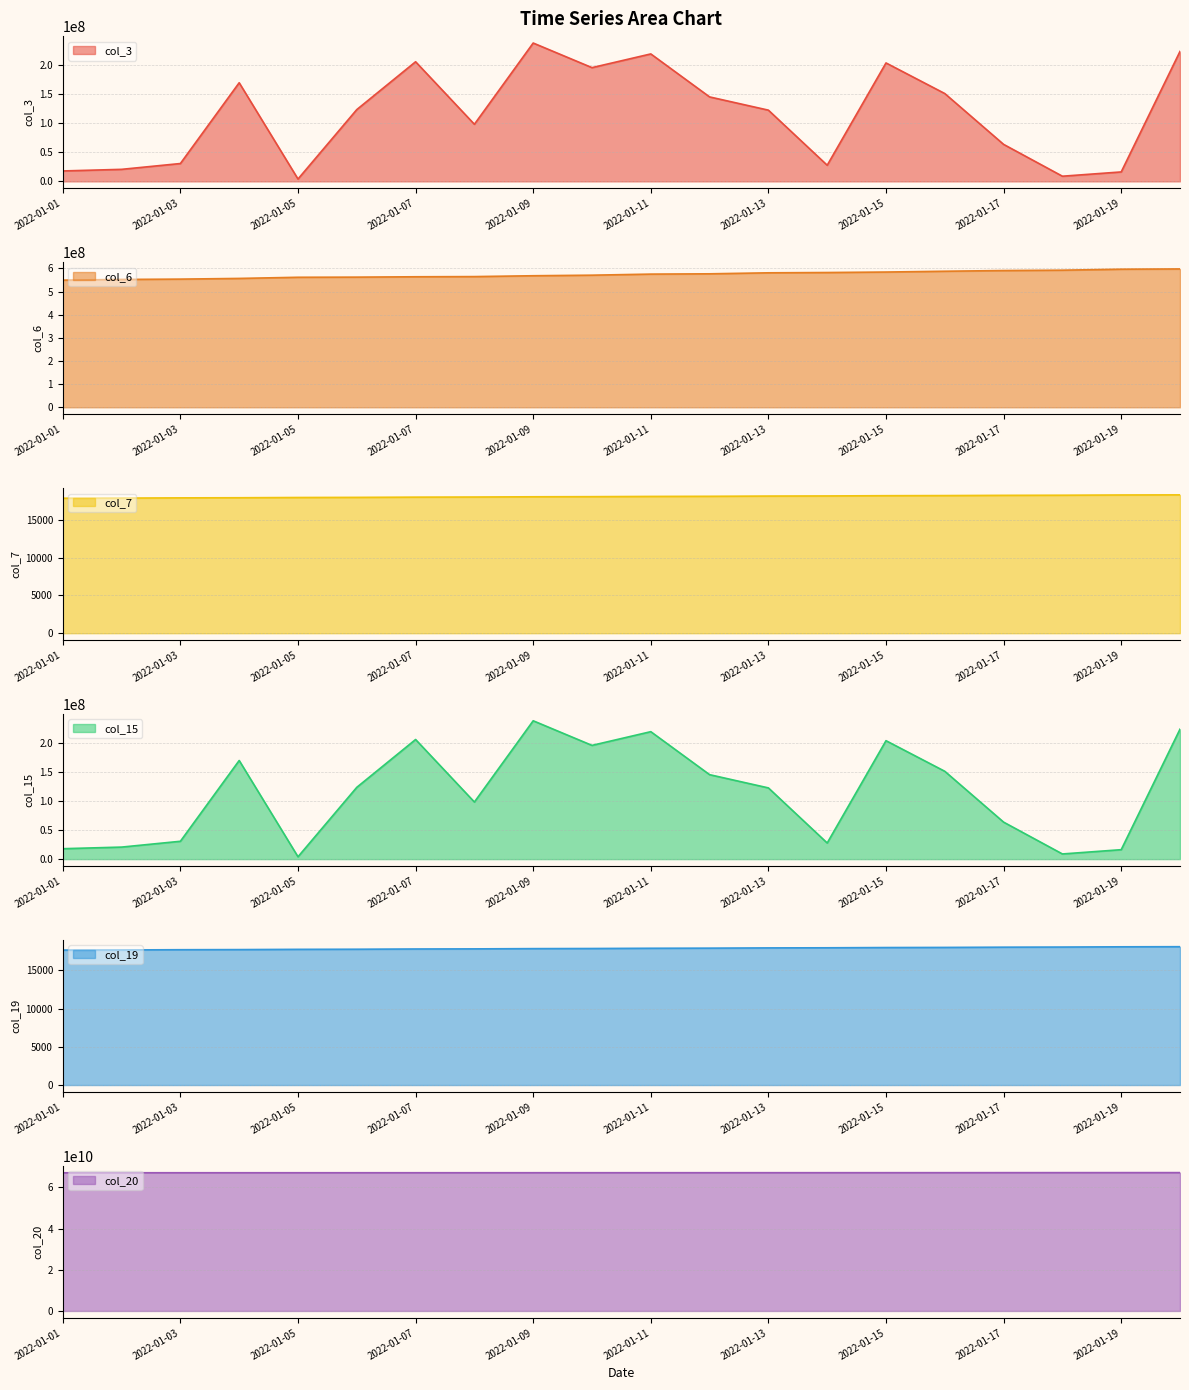

At which category does the chart reach its minimum across all series?

2022-01-01